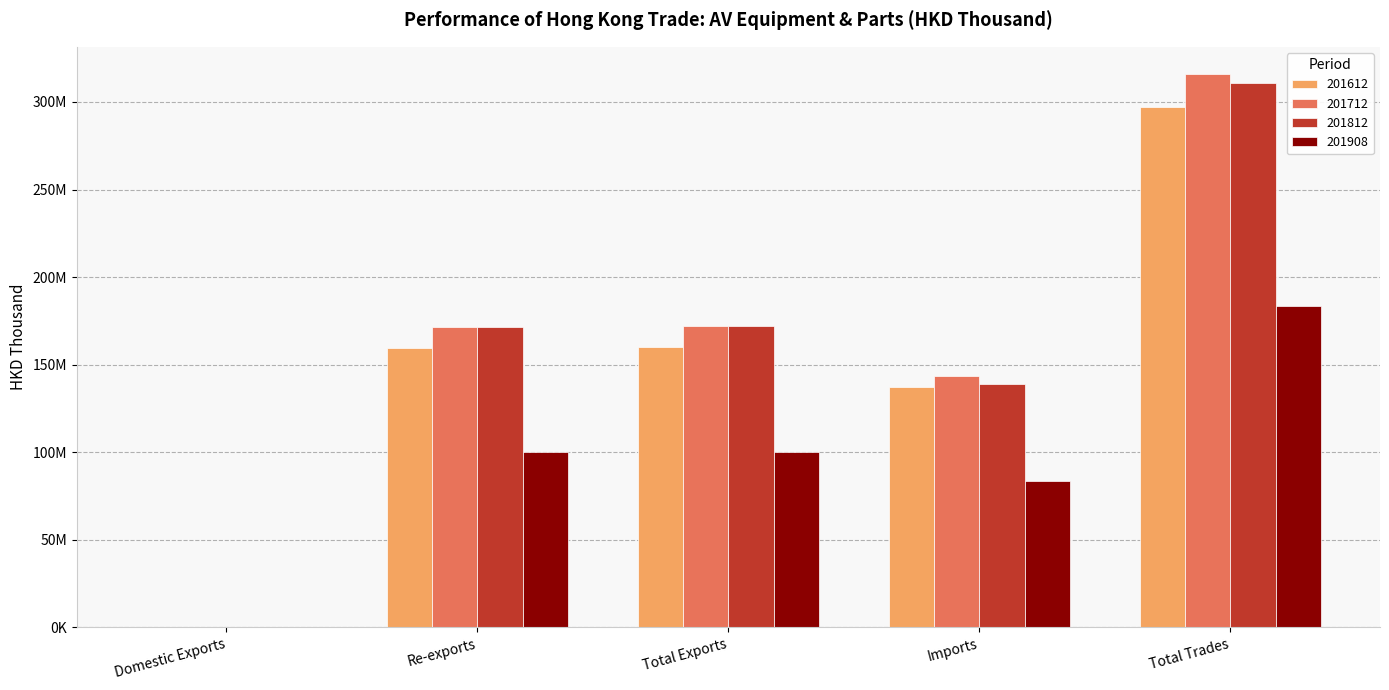

Does the chart contain stacked bars?

No